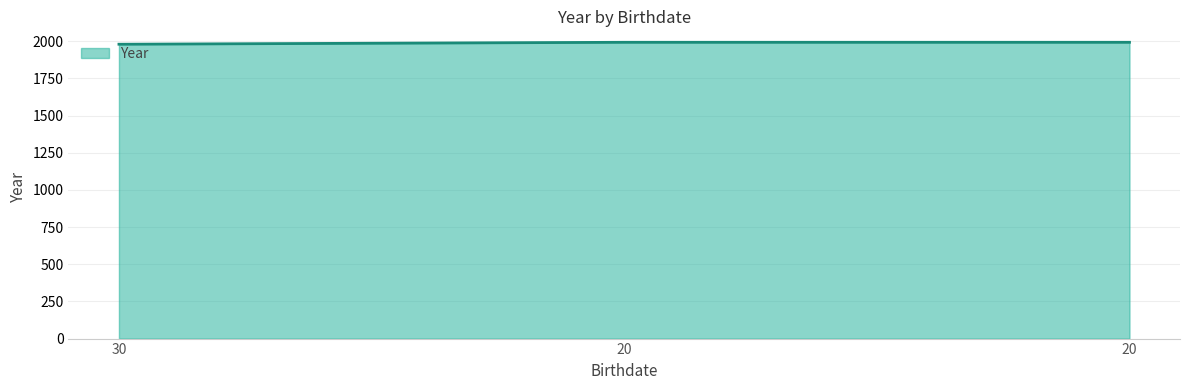

How many values are below 1993?

1